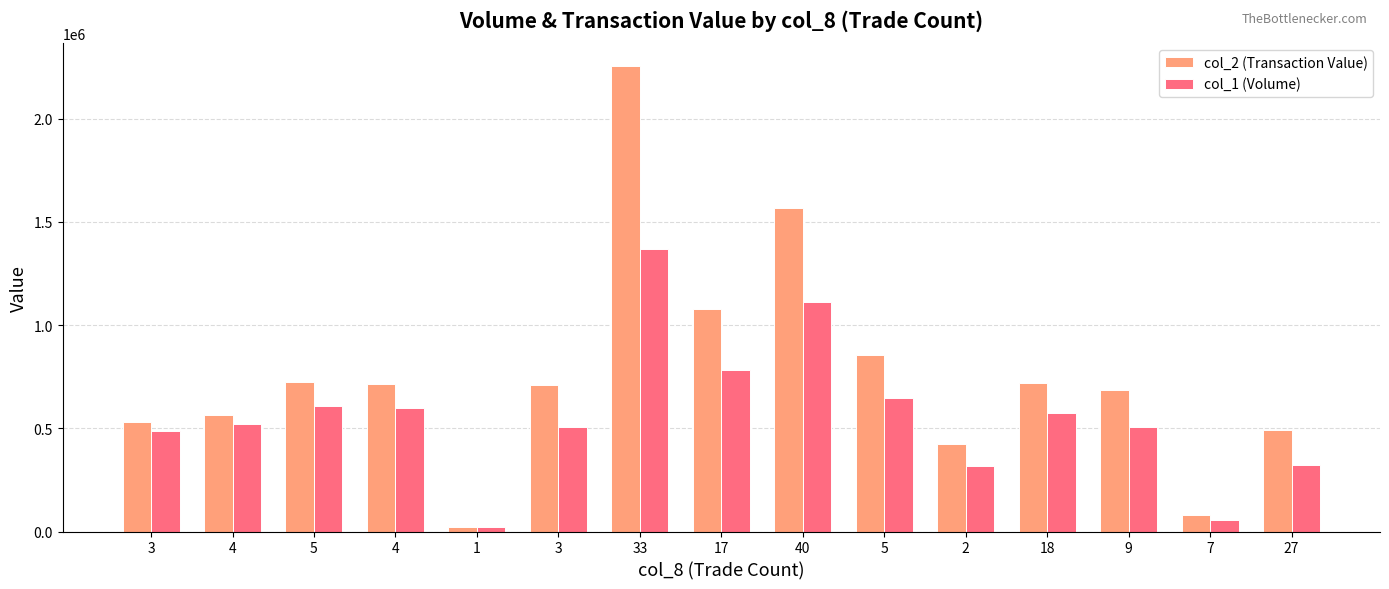

Which series has the widest spread of values?

col_2 (Transaction Value)